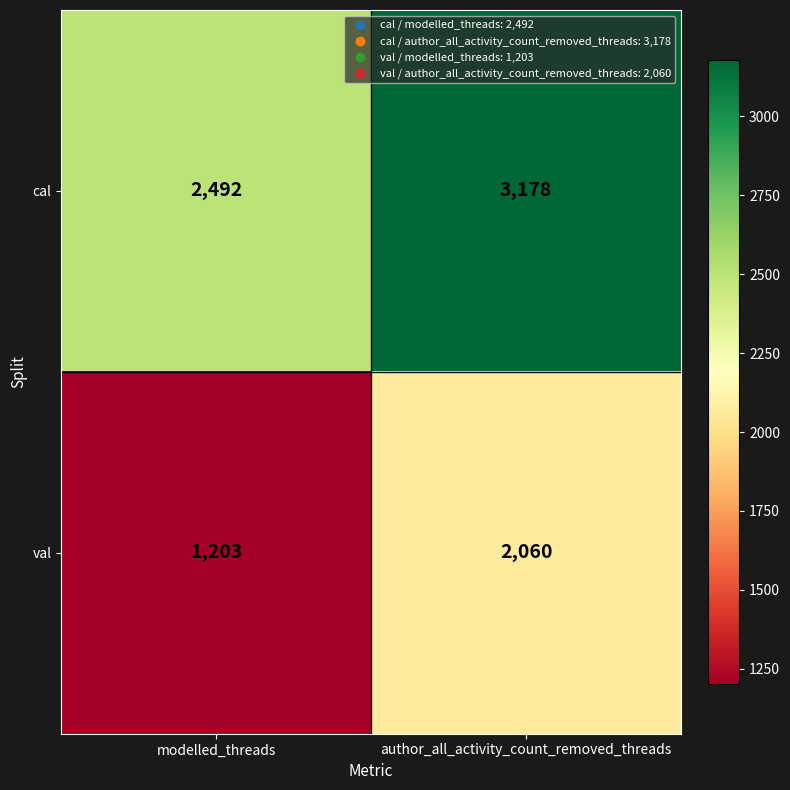

What is the difference between the val values at author_all_activity_count_removed_threads and modelled_threads?

857